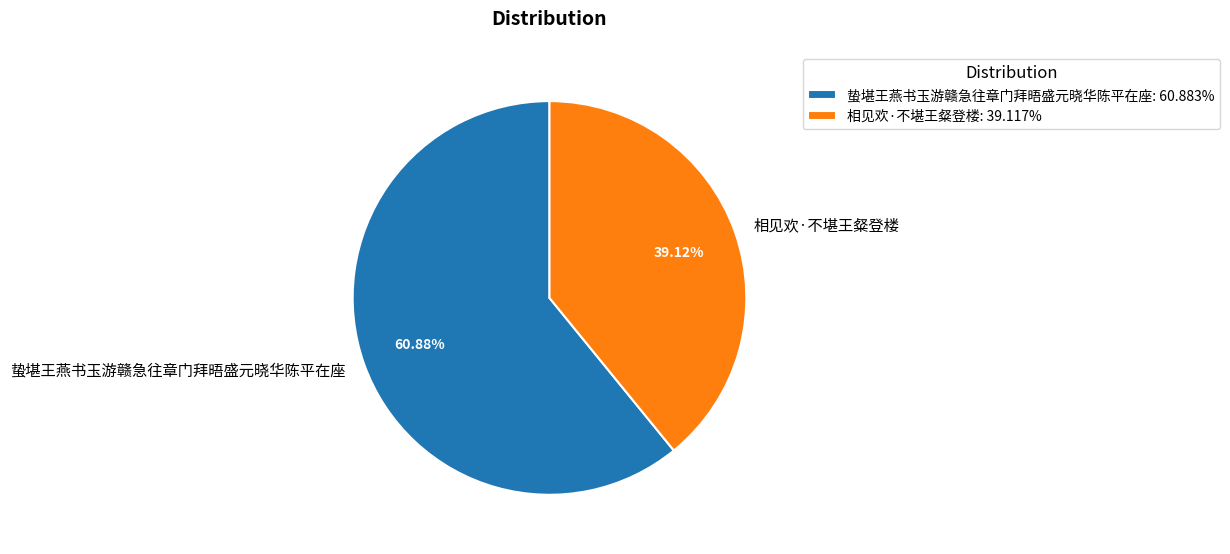

Is it true that 蛰堪王燕书玉游赣急往章门拜晤盛元晓华陈平在座 is 61% of the pie?

True